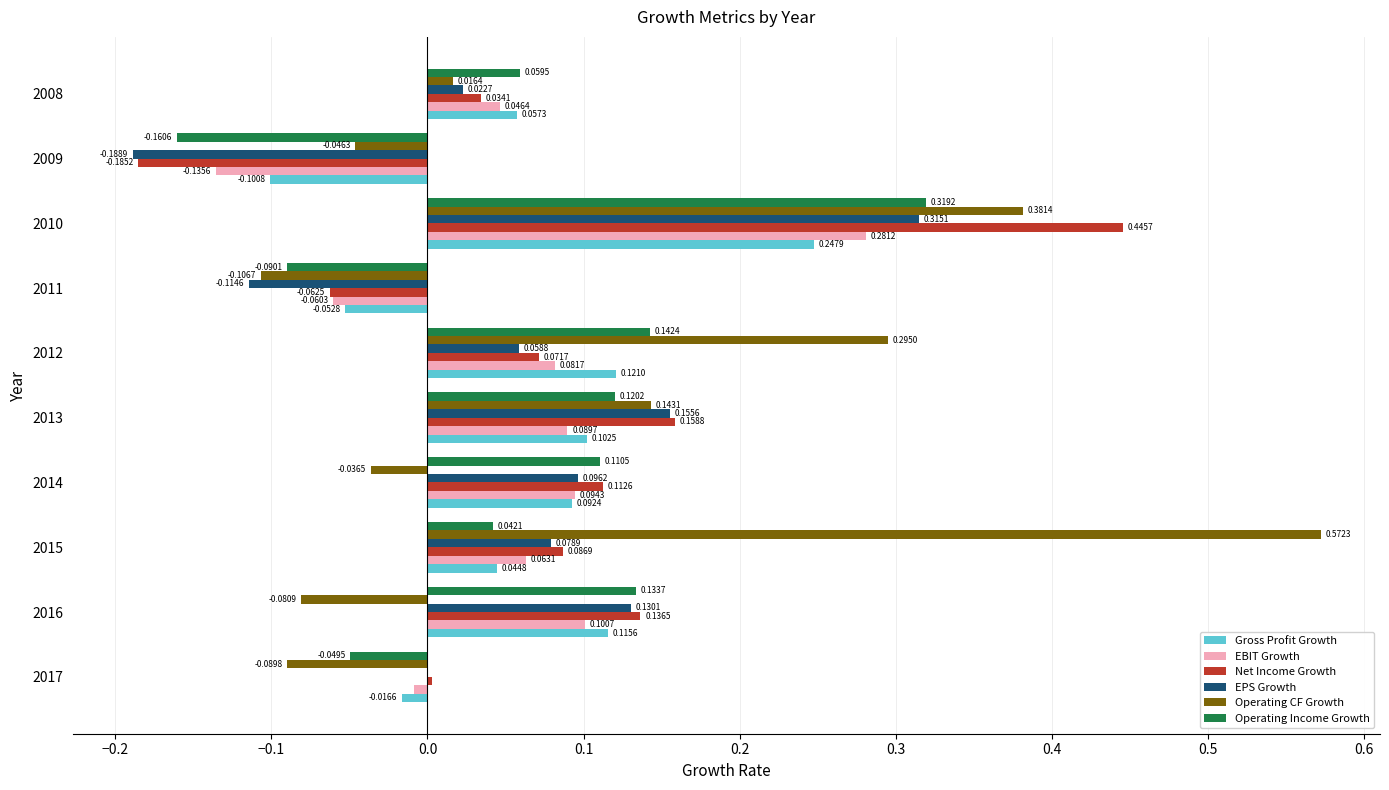

Which series changed the most between 2016 and 2009?

Net Income Growth